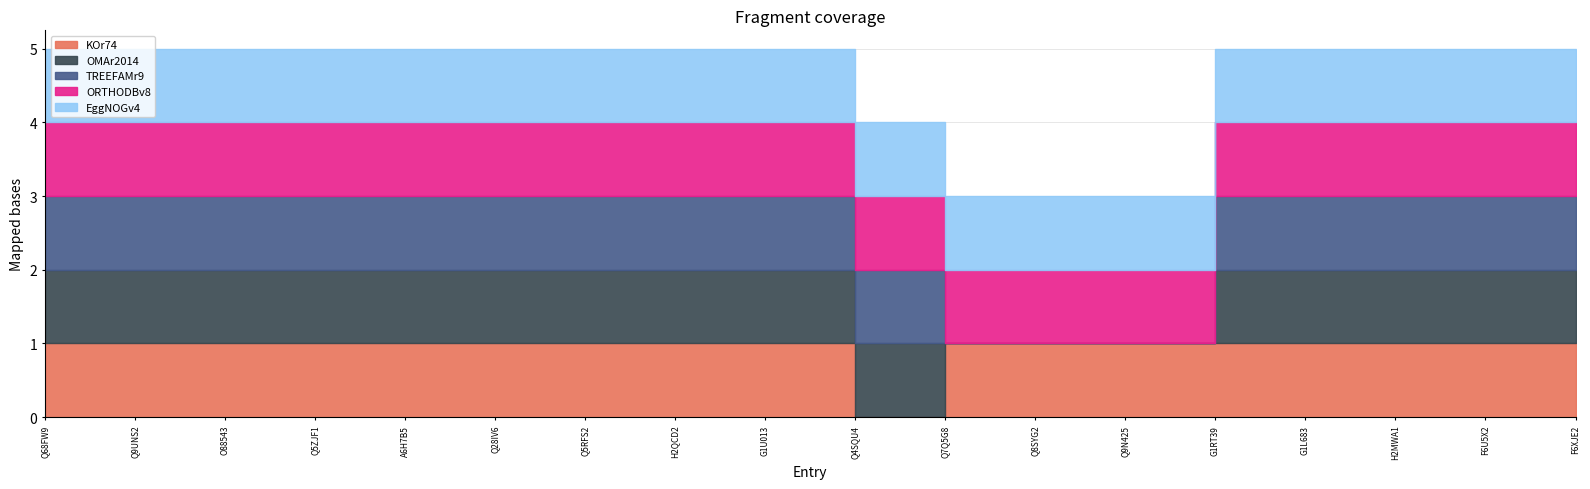

The value of TREEFAMr9 at H2QCD2 is 1. True or false?

True